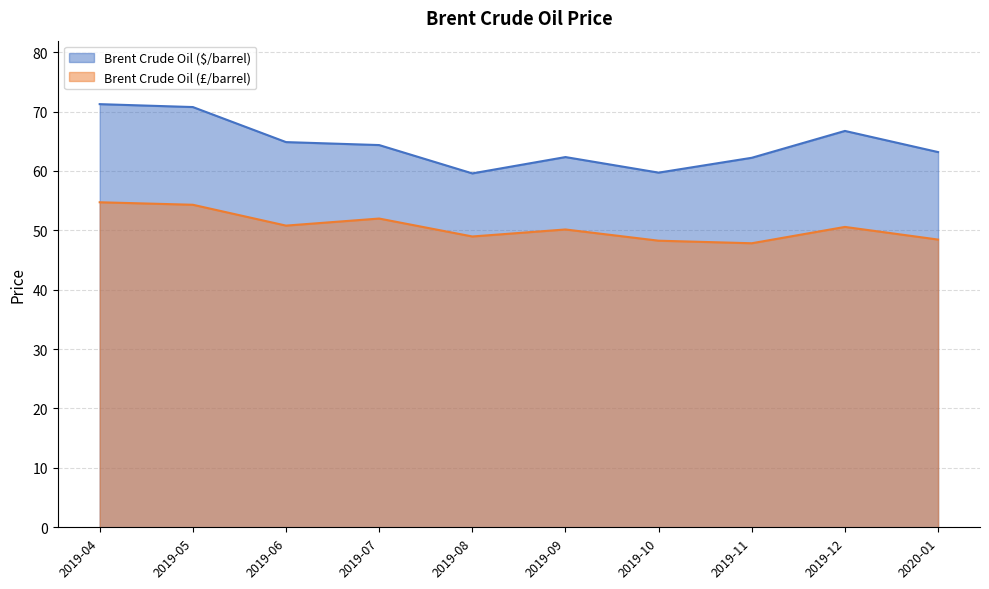

Does the chart display data point markers on the line(s)?

No